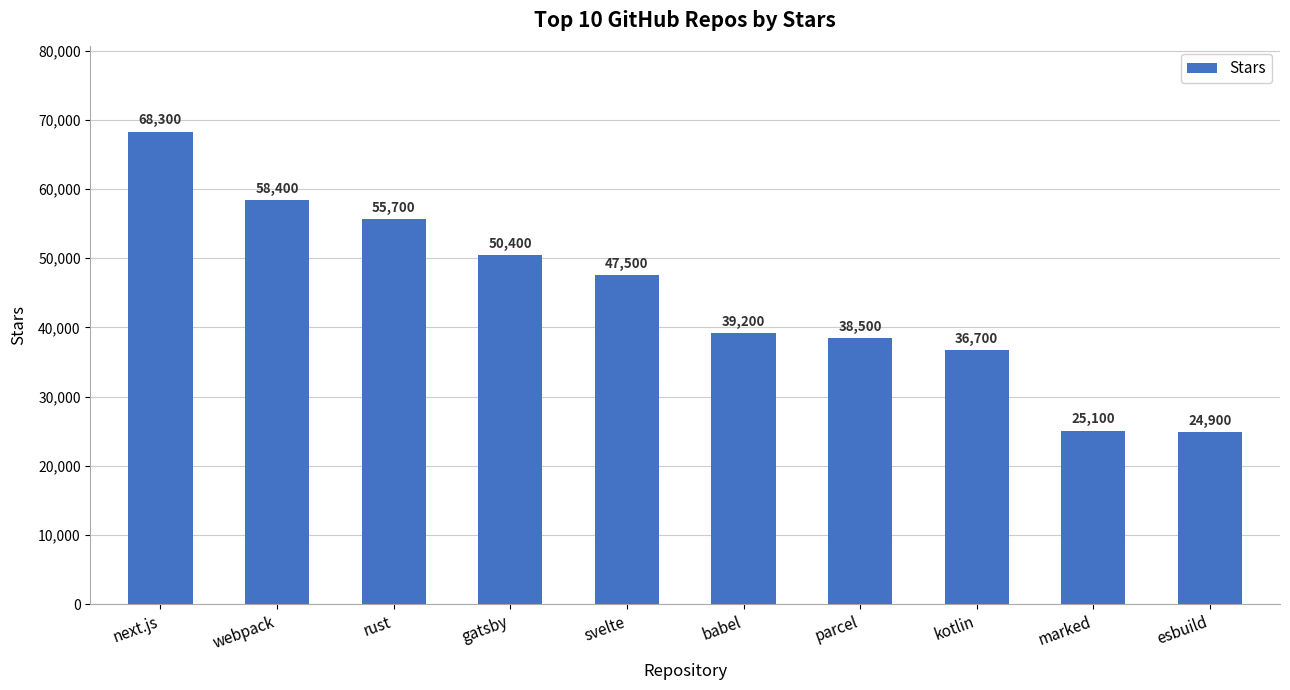

What value does the data have at webpack, to the nearest 10?

58400